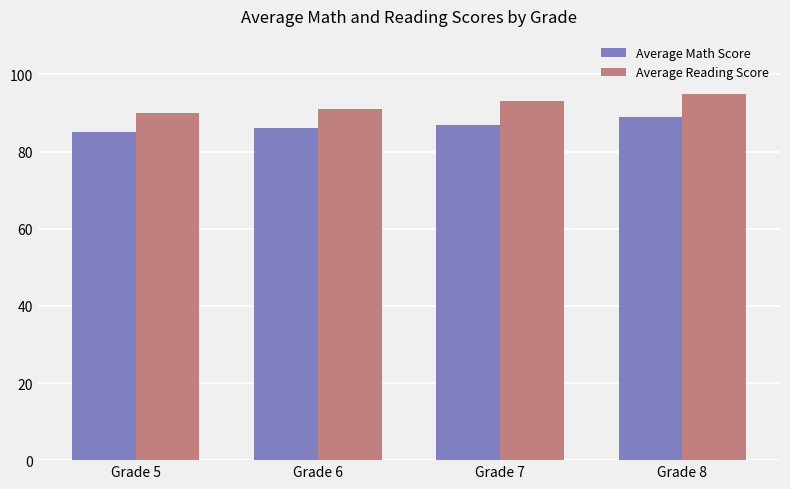

Reading left to right, extract all data points from this chart.

Average Math Score: 85	86	87	89
Average Reading Score: 90	91	93	95